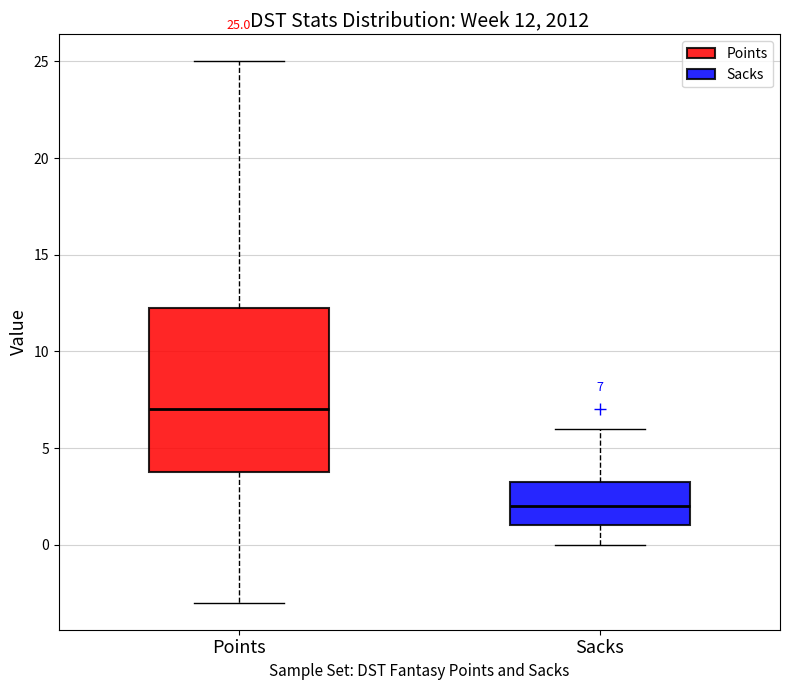

Comparing the boxes themselves (not the whiskers), which one is the tallest?

Points